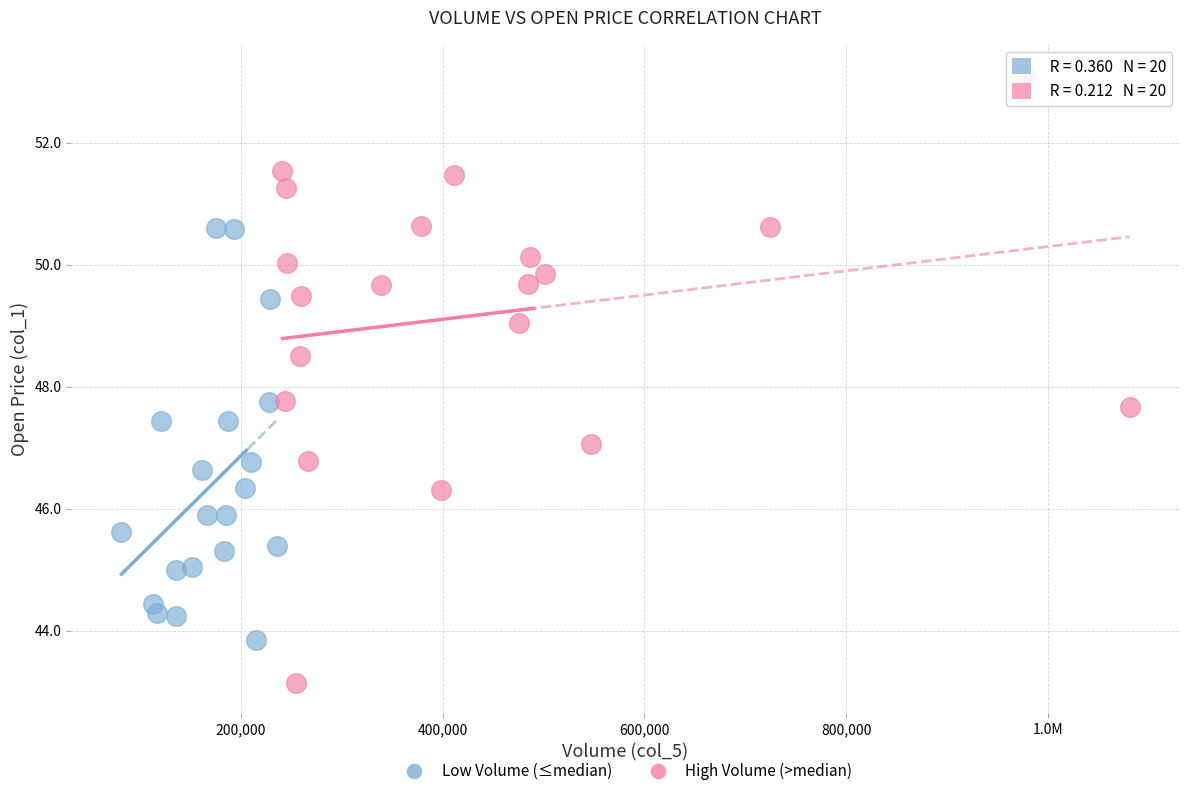

Which series has the widest spread of Y values?

High Volume (>median)